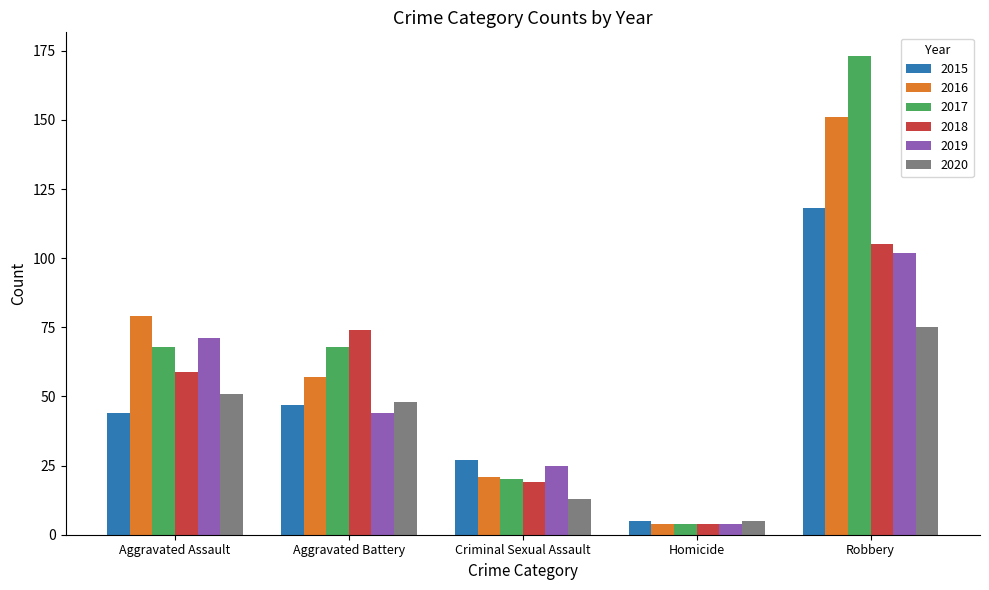

At which label does 2015 reach its minimum?

Homicide